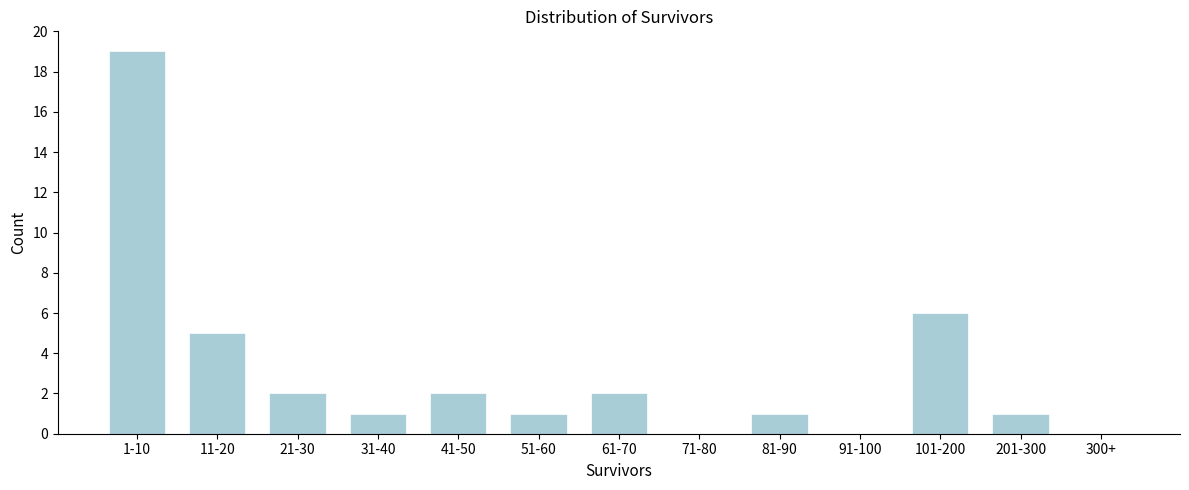

Reading right to left, transcribe all the data shown in this chart.

300+=0	201-300=1	101-200=6	91-100=0	81-90=1	71-80=0	61-70=2	51-60=1	41-50=2	31-40=1	21-30=2	11-20=5	1-10=19